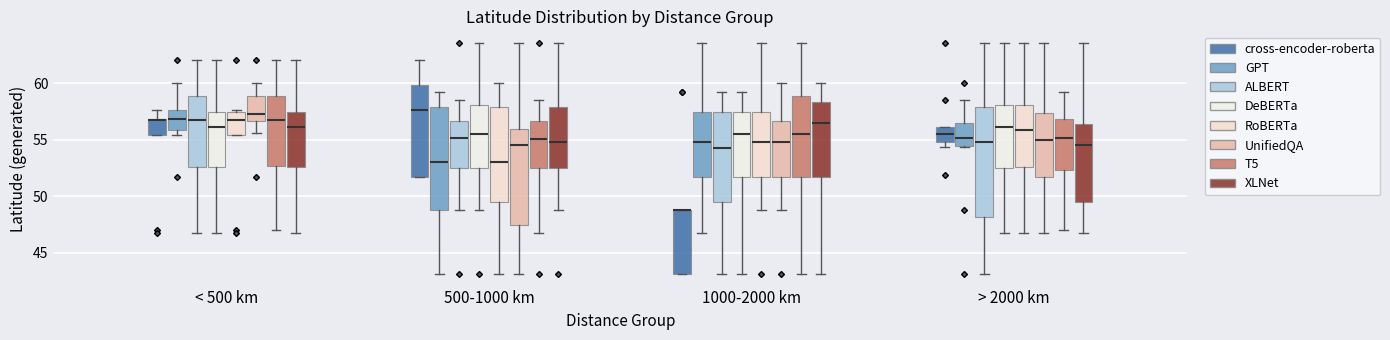

Reading left to right, transcribe this box plot: for each box, give where its median line is, the range the box spans, and where its two whiskers end, as read against the y-axis. The values are not printed on the chart, so give them approximately, as read against the axis.

< 500 km (cross-encoder-roberta): median 56.5, box 55.5 to 57.0, whiskers 55.5 to 57.5
< 500 km (GPT): median 57.0, box 56.0 to 57.5, whiskers 55.5 to 60.0
< 500 km (ALBERT): median 56.5, box 52.5 to 59.0, whiskers 46.5 to 62.0
< 500 km (DeBERTa): median 56.0, box 52.5 to 57.5, whiskers 46.5 to 62.0
< 500 km (RoBERTa): median 56.5, box 55.5 to 57.5, whiskers 55.5 to 57.5 (just above the box's upper edge)
< 500 km (UnifiedQA): median 57.0, box 56.5 to 59.0, whiskers 55.5 to 60.0
< 500 km (T5): median 56.5, box 52.5 to 59.0, whiskers 47.0 to 62.0
< 500 km (XLNet): median 56.0, box 52.5 to 57.5, whiskers 46.5 to 62.0
500-1000 km (cross-encoder-roberta): median 57.5, box 51.5 to 60.0, whiskers 51.5 to 62.0
500-1000 km (GPT): median 53.0, box 49.0 to 58.0, whiskers 43.0 to 59.0
500-1000 km (ALBERT): median 55.0, box 52.5 to 56.5, whiskers 49.0 to 58.5
500-1000 km (DeBERTa): median 55.5, box 52.5 to 58.0, whiskers 49.0 to 63.5
500-1000 km (RoBERTa): median 53.0, box 49.5 to 58.0, whiskers 43.0 to 60.0
500-1000 km (UnifiedQA): median 54.5, box 47.5 to 56.0, whiskers 43.0 to 63.5
500-1000 km (T5): median 55.0, box 52.5 to 56.5, whiskers 46.5 to 58.5
500-1000 km (XLNet): median 55.0, box 52.5 to 58.0, whiskers 49.0 to 63.5
1000-2000 km (cross-encoder-roberta): median 49.0 (drawn on the box's upper edge), box 43.0 to 49.0, whiskers 43.0 to 49.0
1000-2000 km (GPT): median 55.0, box 51.5 to 57.5, whiskers 46.5 to 63.5
1000-2000 km (ALBERT): median 54.5, box 49.5 to 57.5, whiskers 43.0 to 59.0
1000-2000 km (DeBERTa): median 55.5, box 51.5 to 57.5, whiskers 43.0 to 59.0
1000-2000 km (RoBERTa): median 55.0, box 51.5 to 57.5, whiskers 49.0 to 63.5
1000-2000 km (UnifiedQA): median 55.0, box 51.5 to 56.5, whiskers 49.0 to 60.0
1000-2000 km (T5): median 55.5, box 51.5 to 59.0, whiskers 43.0 to 63.5
1000-2000 km (XLNet): median 56.5, box 51.5 to 58.5, whiskers 43.0 to 60.0
> 2000 km (cross-encoder-roberta): median 55.5, box 55.0 to 56.0, whiskers 54.5 to 56.0
> 2000 km (GPT): median 55.0, box 54.5 to 56.5, whiskers 54.5 to 58.5
> 2000 km (ALBERT): median 55.0, box 48.0 to 58.0, whiskers 43.0 to 63.5
> 2000 km (DeBERTa): median 56.0, box 52.5 to 58.0, whiskers 46.5 to 63.5
> 2000 km (RoBERTa): median 56.0, box 52.5 to 58.0, whiskers 46.5 to 63.5
> 2000 km (UnifiedQA): median 55.0, box 51.5 to 57.5, whiskers 46.5 to 63.5
> 2000 km (T5): median 55.0, box 52.5 to 57.0, whiskers 47.0 to 59.0
> 2000 km (XLNet): median 54.5, box 49.5 to 56.5, whiskers 46.5 to 63.5